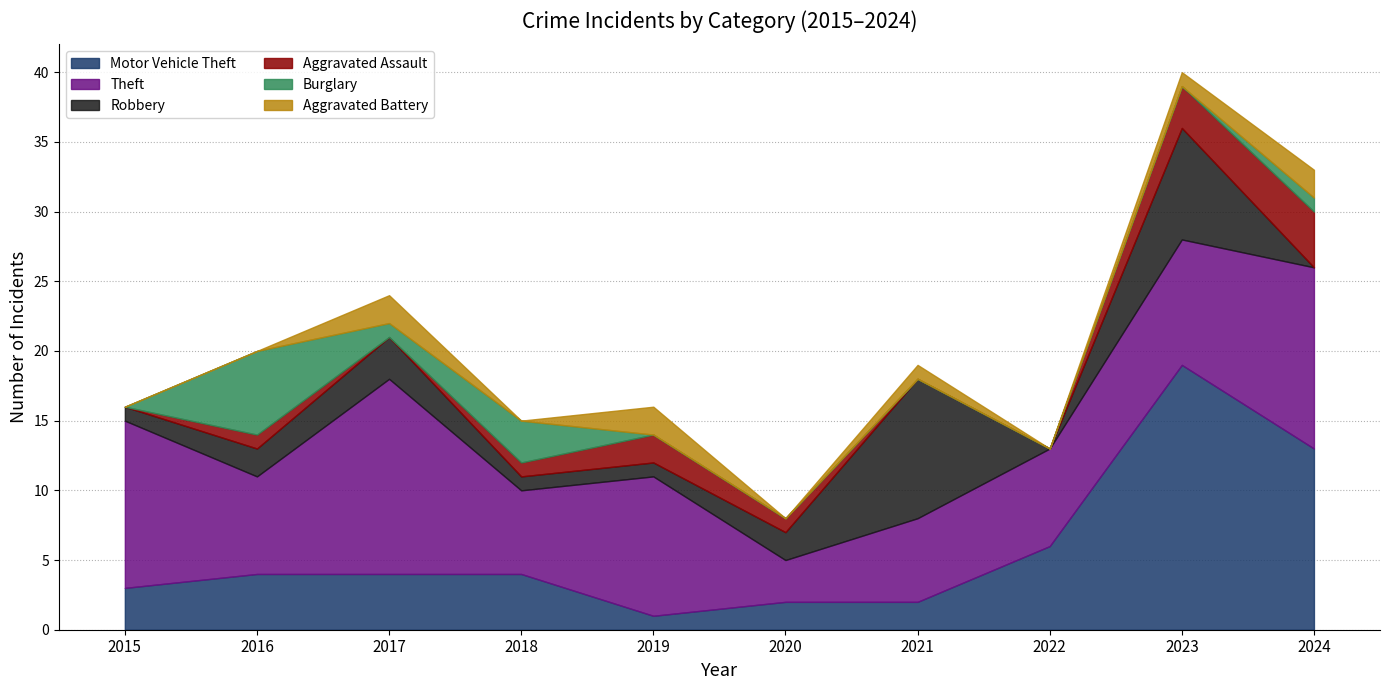

Where does the Robbery series first go above 2?

2017